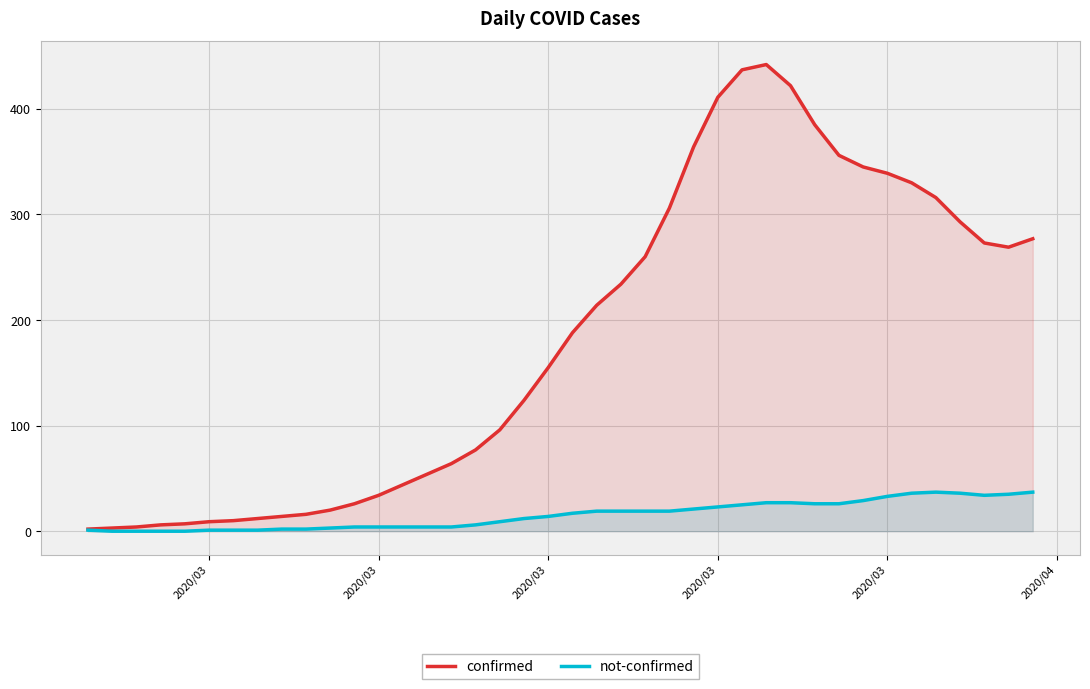

How many interior local peaks does the confirmed series have?

1